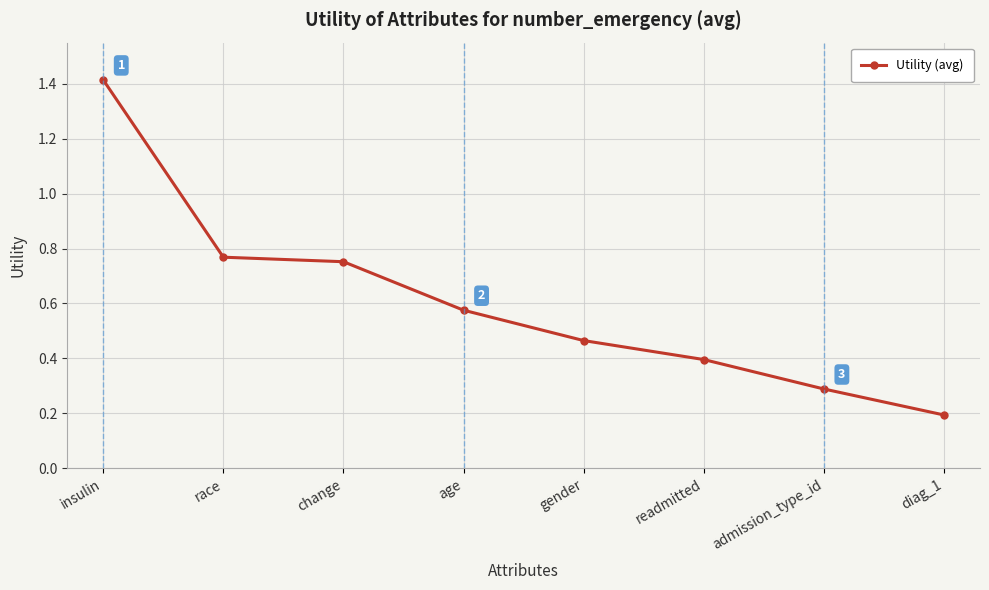

Count the number of categories in the chart.

8